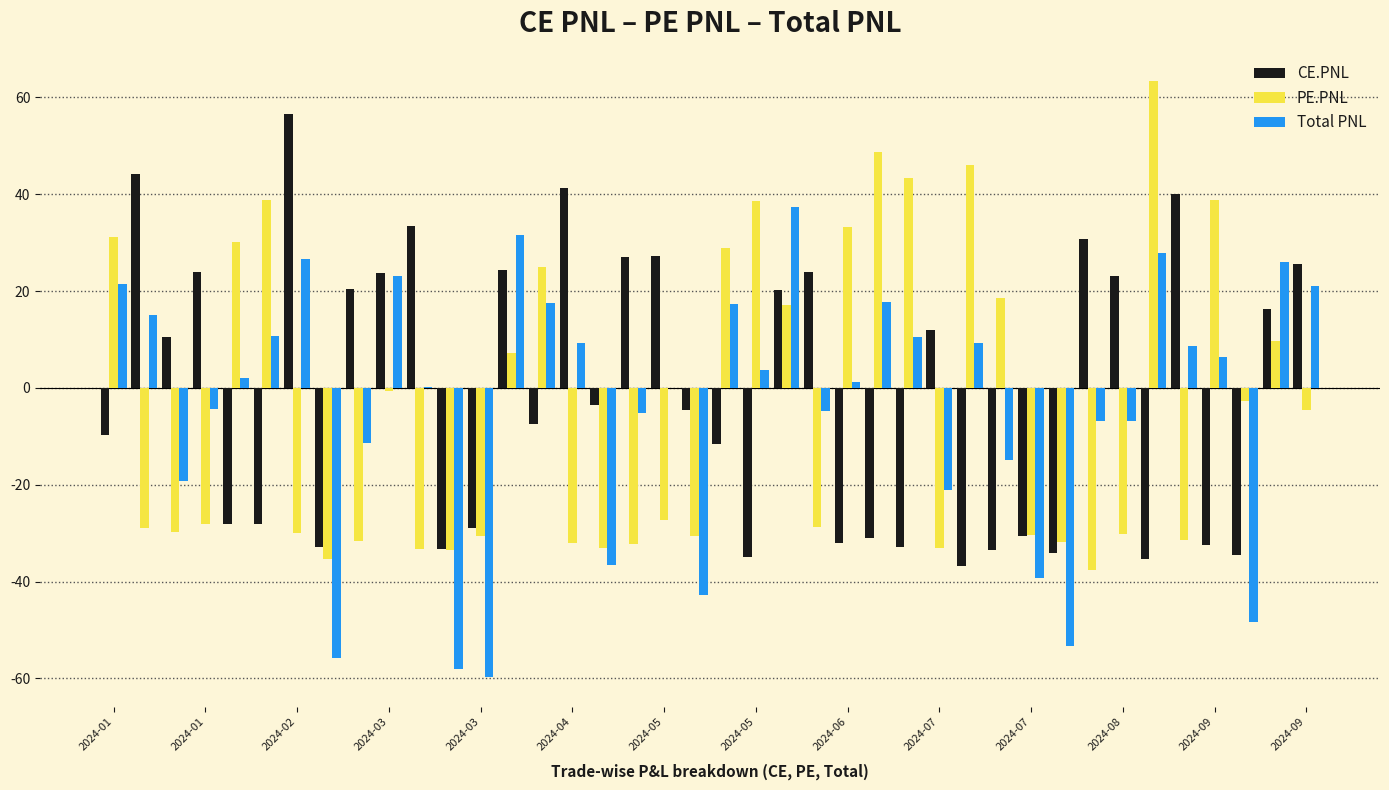

What is the maximum value for PE.PNL?

63.3